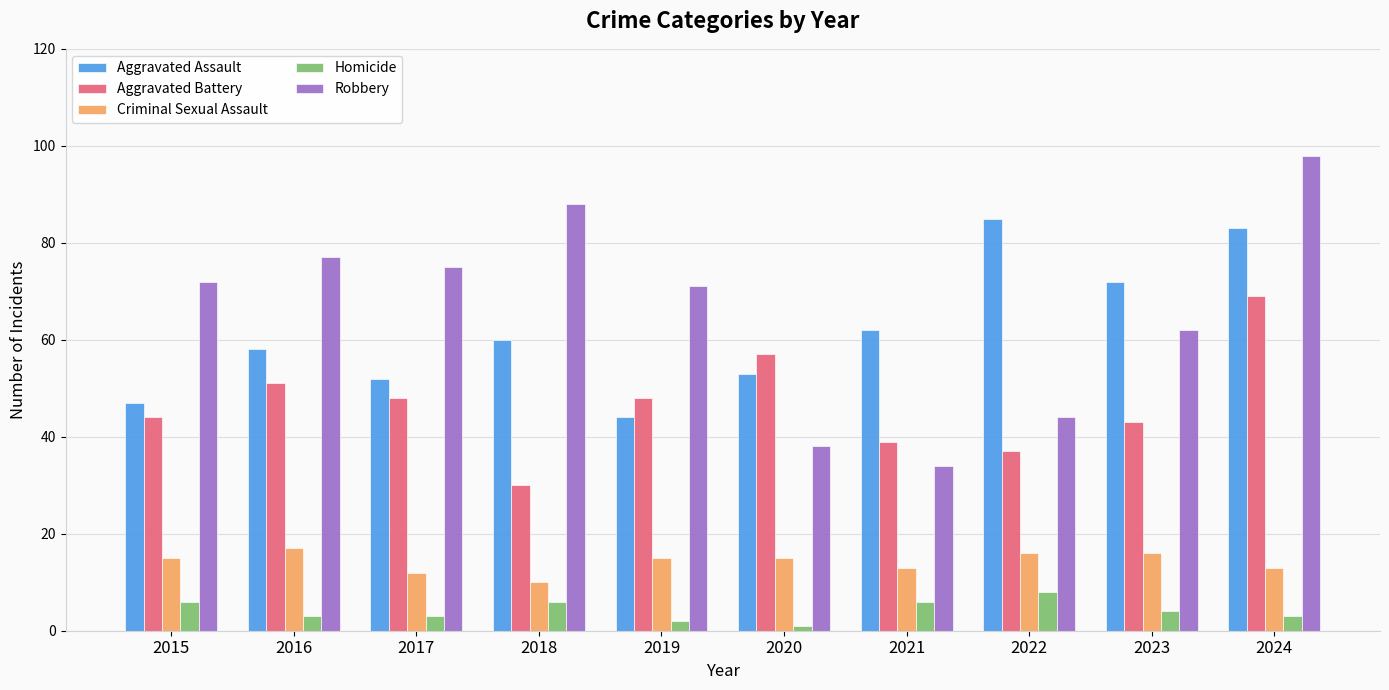

Which series has the largest range (max minus min)?

Robbery